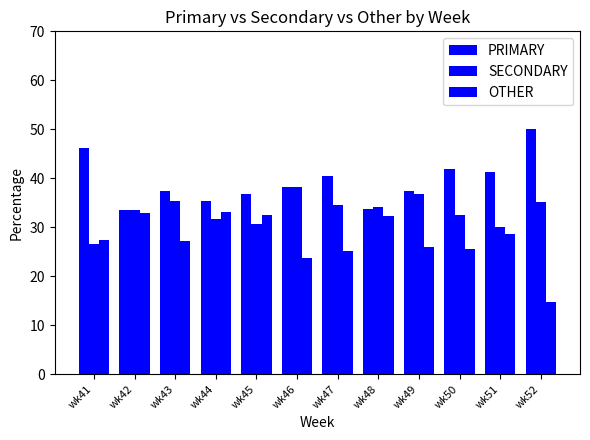

What is the sum of the OTHER values at wk51 and wk43?

55.8